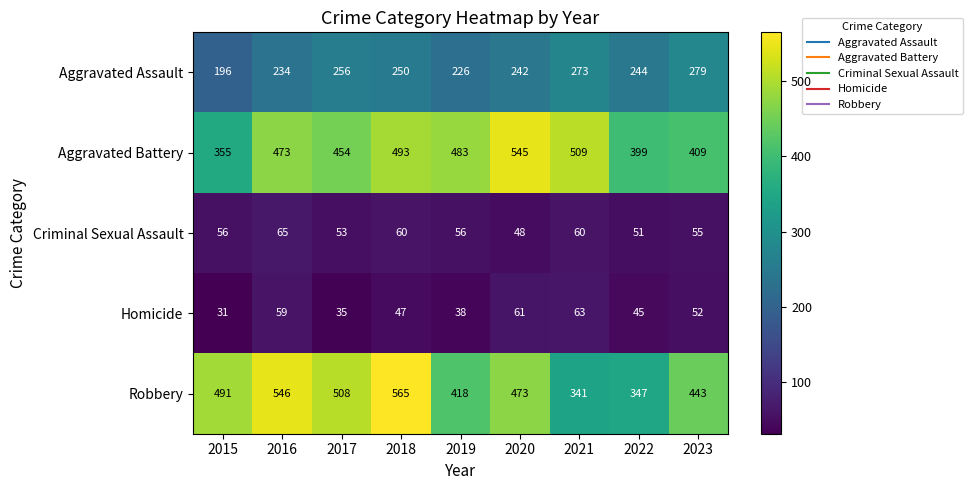

Rank the series at 2017 from lowest to highest value.

Homicide, Criminal Sexual Assault, Aggravated Assault, Aggravated Battery, Robbery